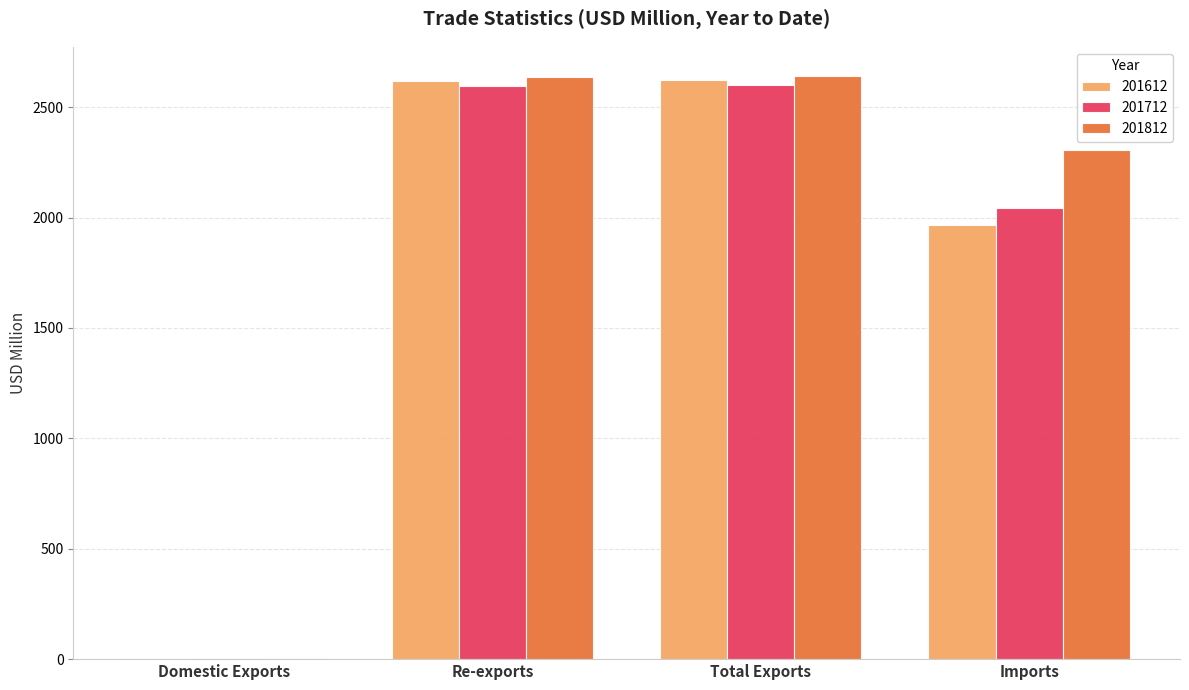

What is the sum of the 201712 values at Imports and Total Exports?

4644.5